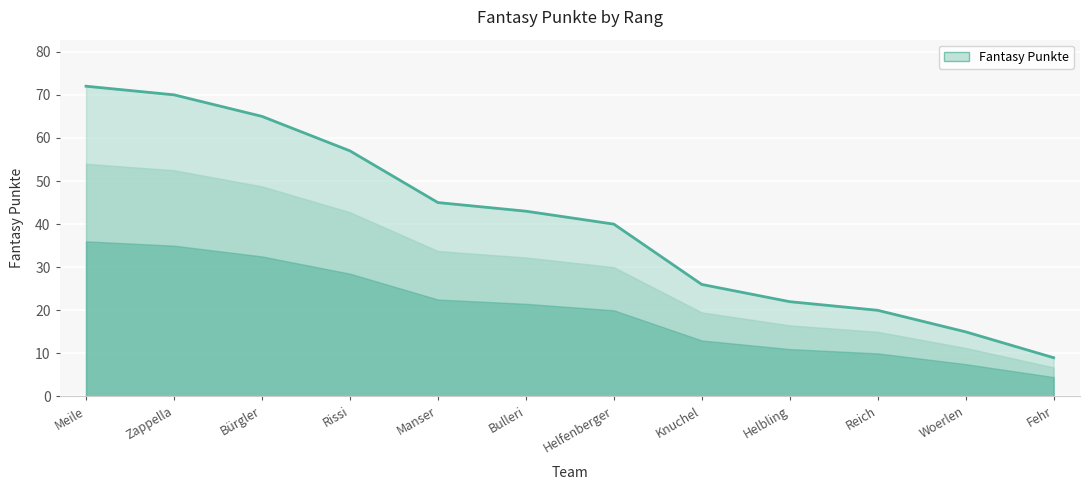

Reading right to left, transcribe all the data shown in this chart.

9	15	20	22	26	40	43	45	57	65	70	72